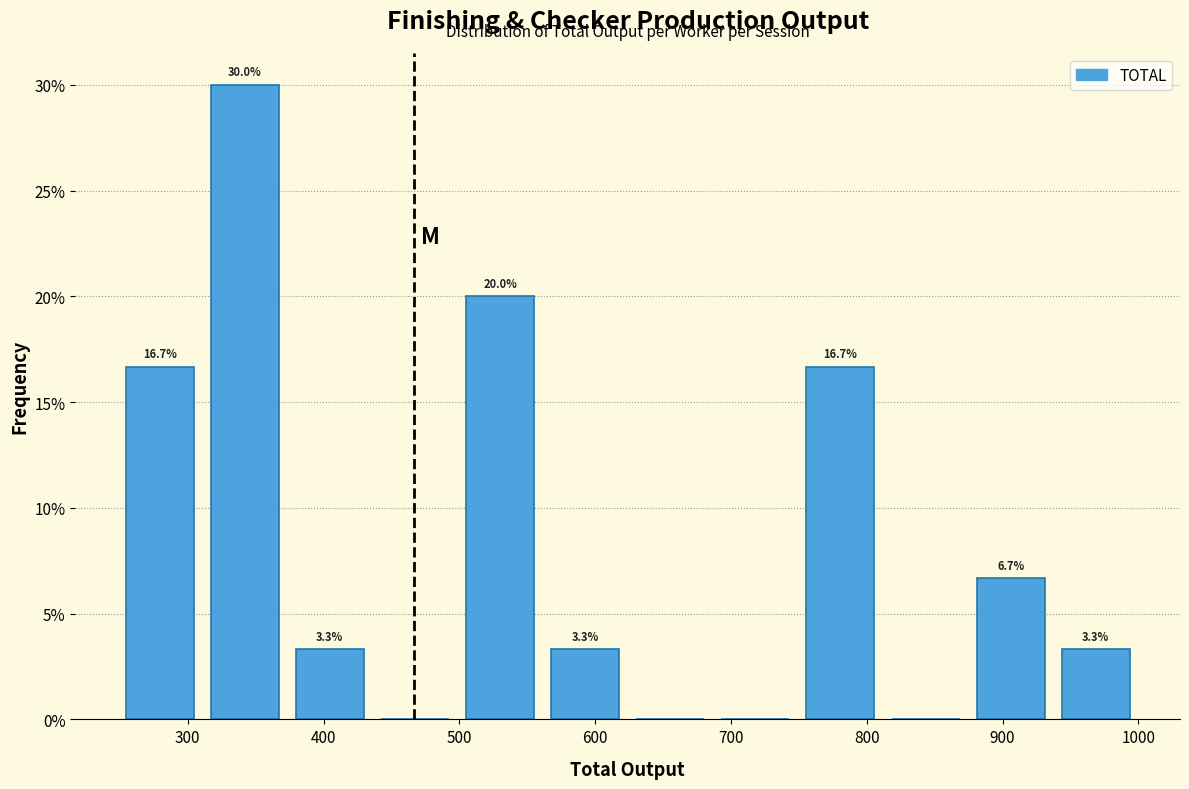

Over which range of the x-axis is the bar tallest?

310 to 370